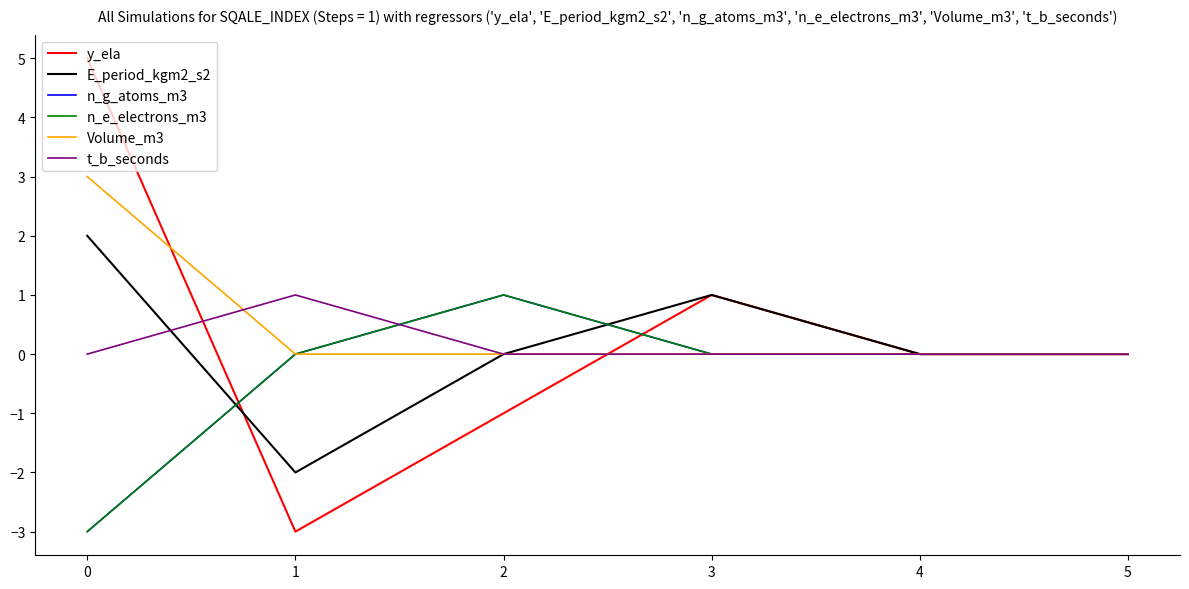

How many t_b_seconds values are between 0 and 1?

6